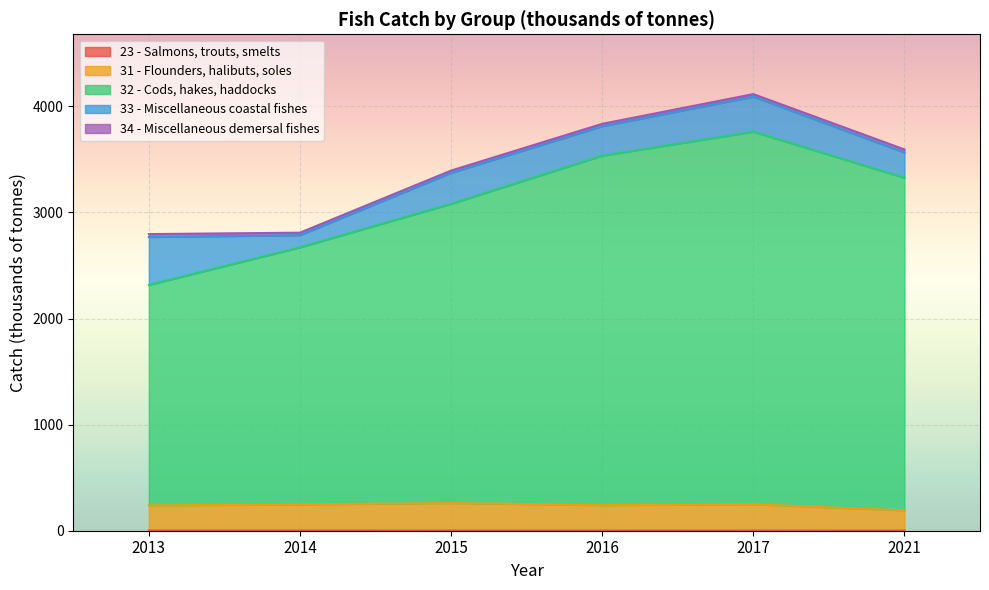

What is the greatest value displayed?

3760.4